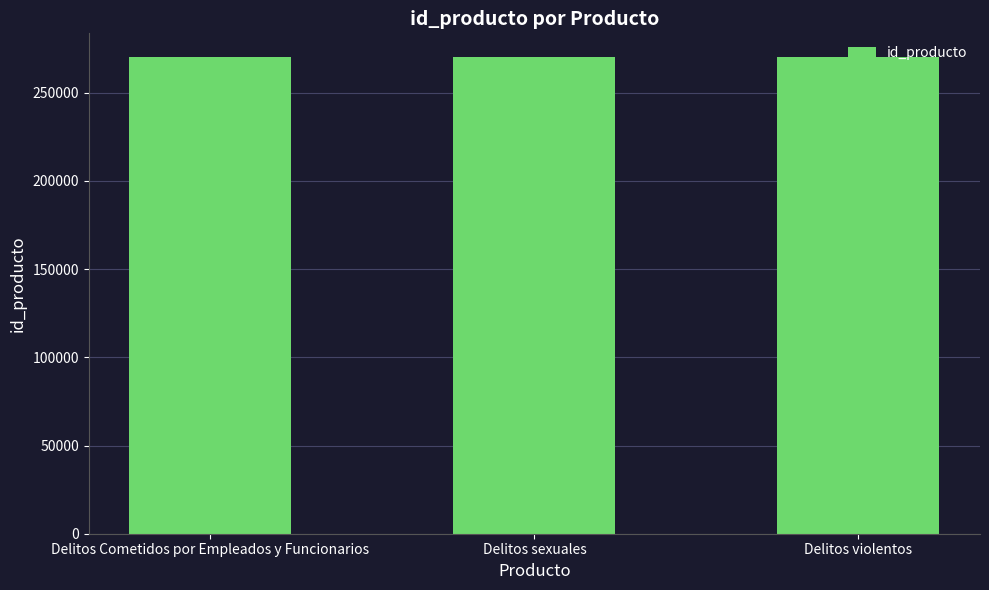

What is the approximate value at Delitos Cometidos por Empleados y Funcionarios?

270101